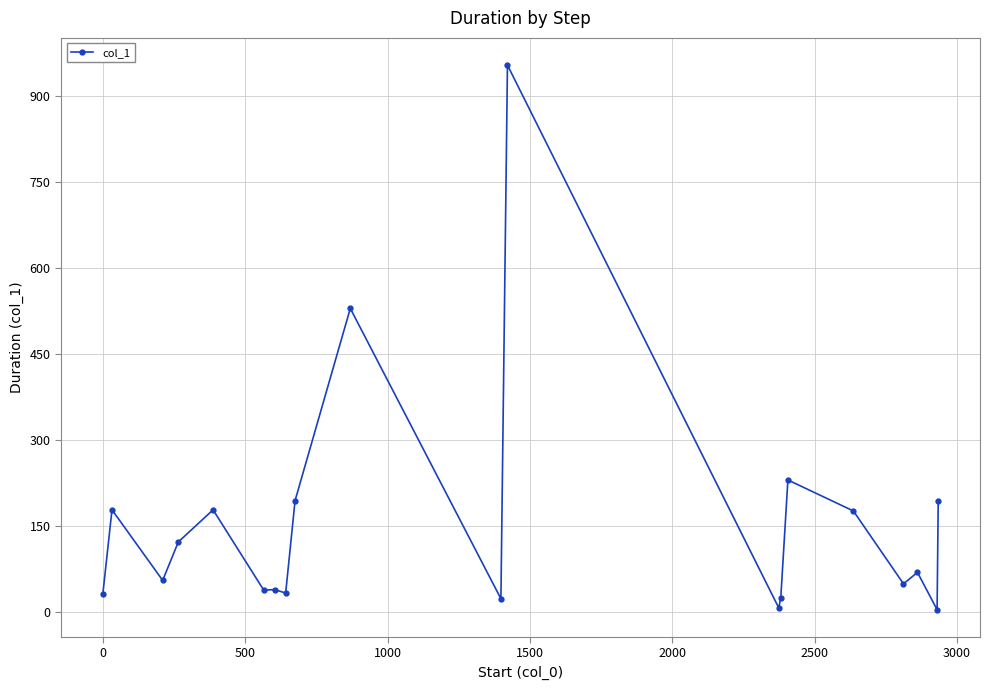

True or false: the data has more than 1 interior local peaks.

True